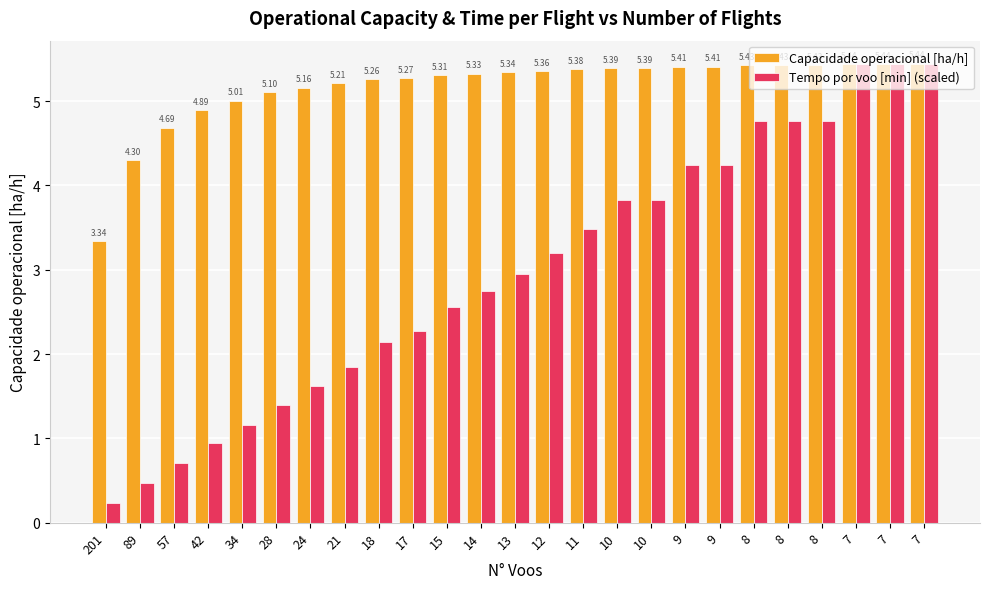

What are all the series names shown in the legend?

Capacidade operacional [ha/h], Tempo por voo [min] (scaled)